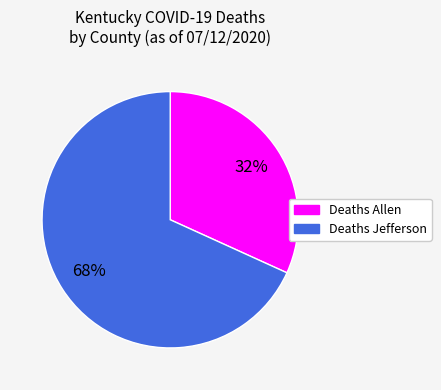

Is the sum of Deaths Jefferson and Deaths Allen greater than half?

Yes